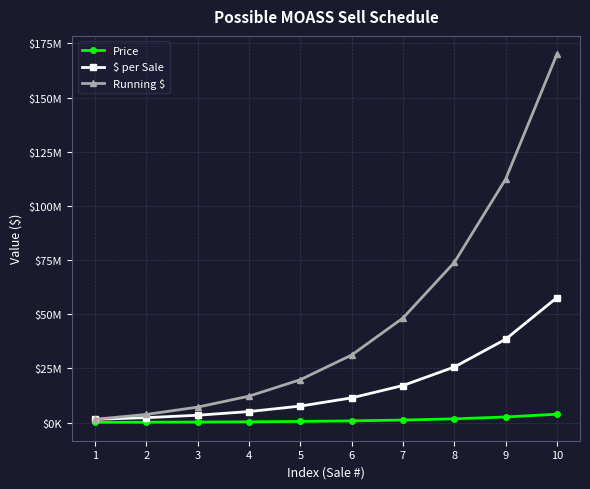

Where does the Running $ series first go above 31171875?

7